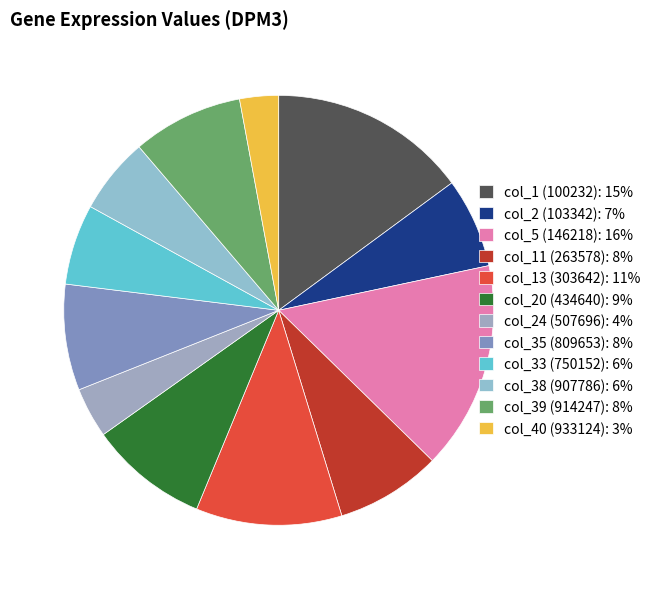

Between col_40 (933124) and col_35 (809653), which is larger?

col_35 (809653)